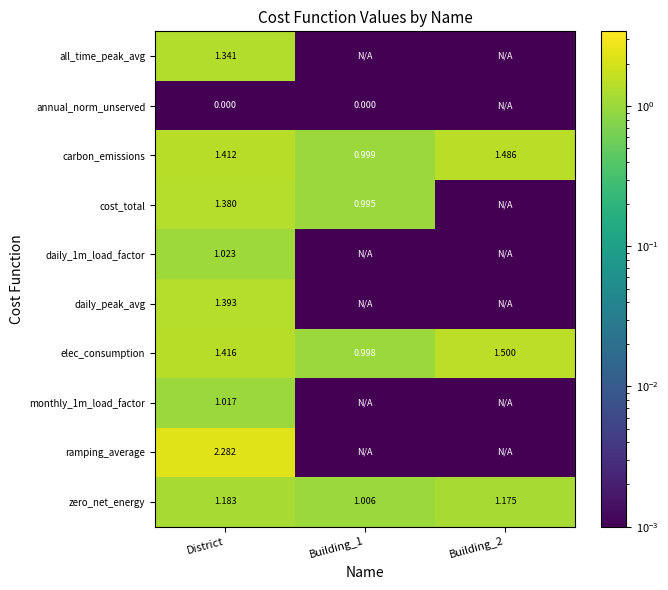

Which series has the largest total across all categories?

elec_consumption